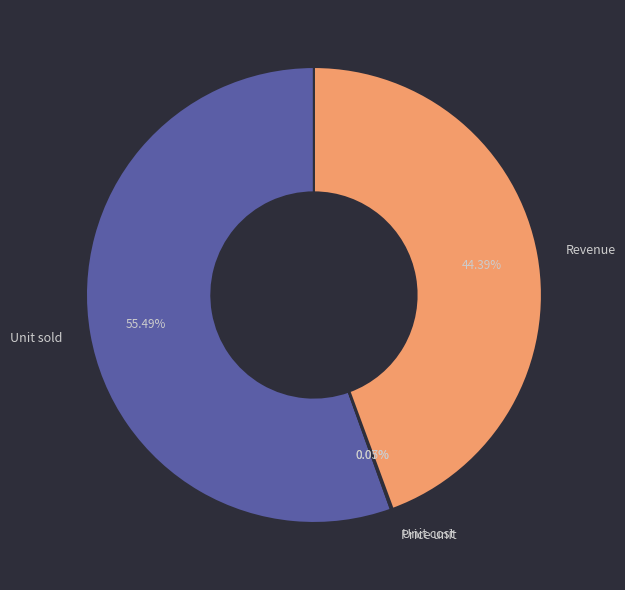

Is there any slice that represents more than half of the pie?

Yes